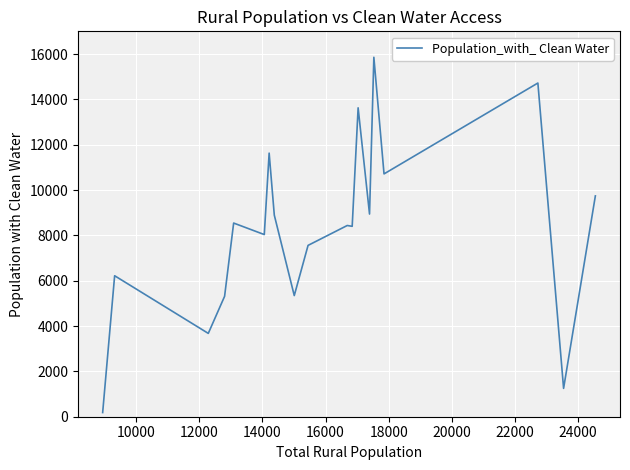

What is the difference between the second highest and minimum values?

14536